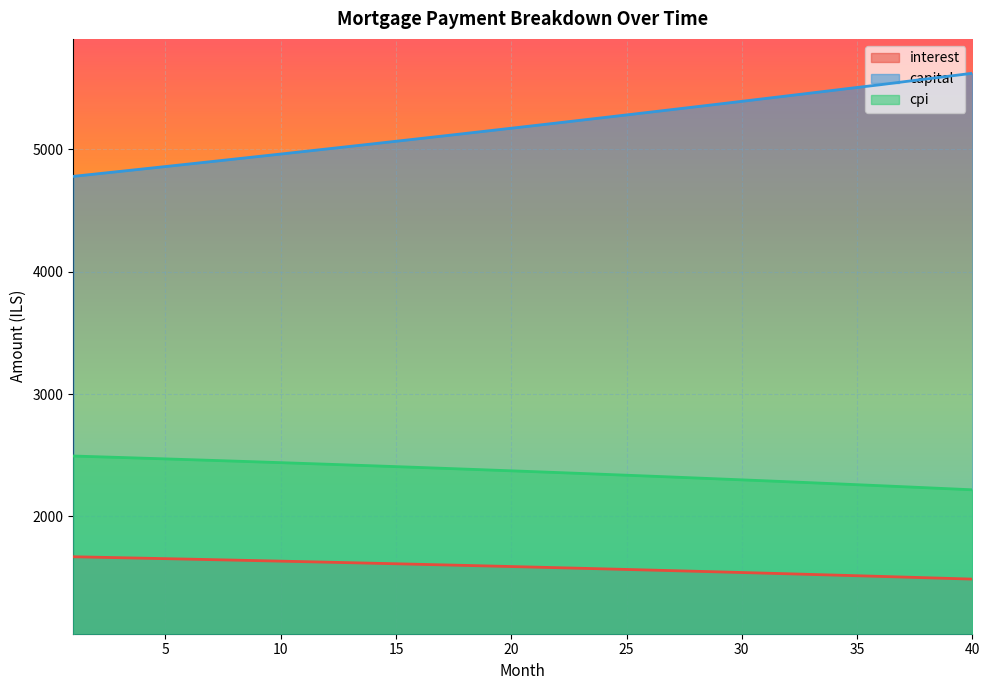

What is the spread (max minus min) of values at 5?

3205.2